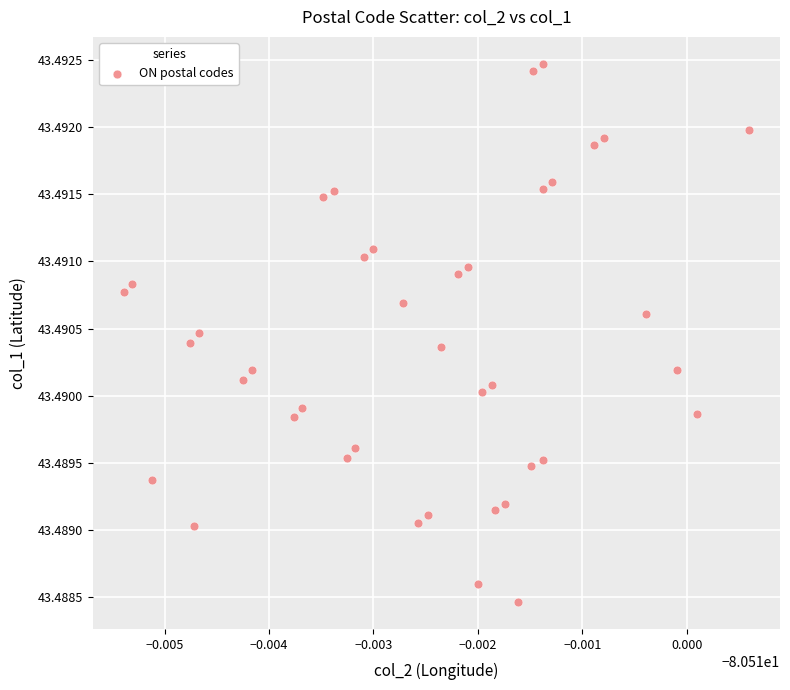

How many data points are displayed?

40